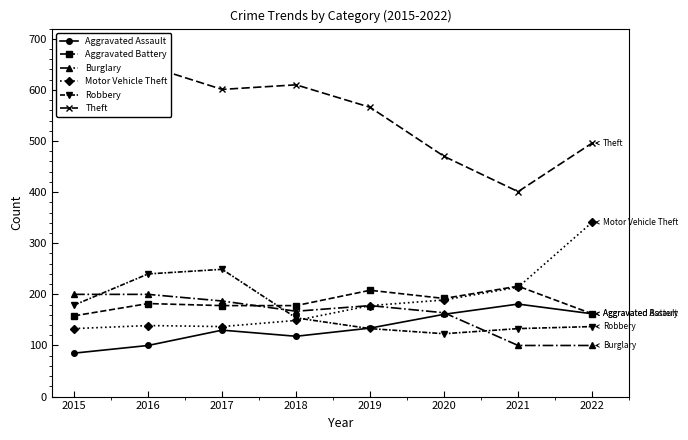

Which category has the lowest value in the Aggravated Assault series?

2015